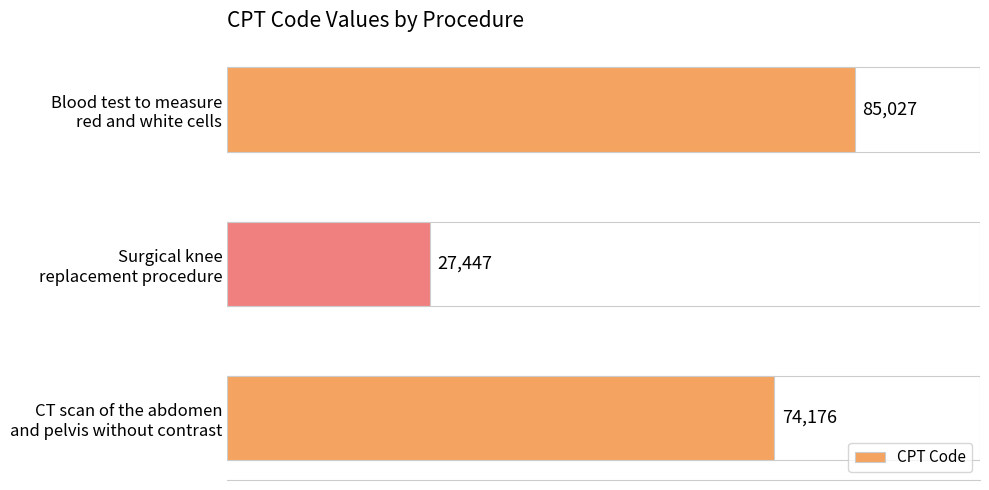

What is the difference between the maximum and minimum values?

57580